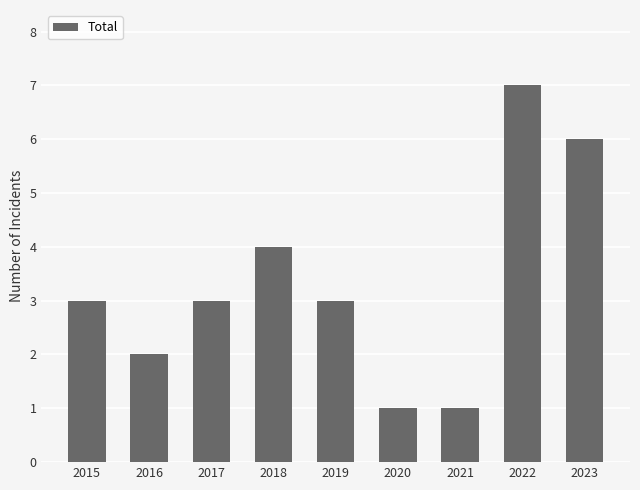

What value does the data have at 2015?

3